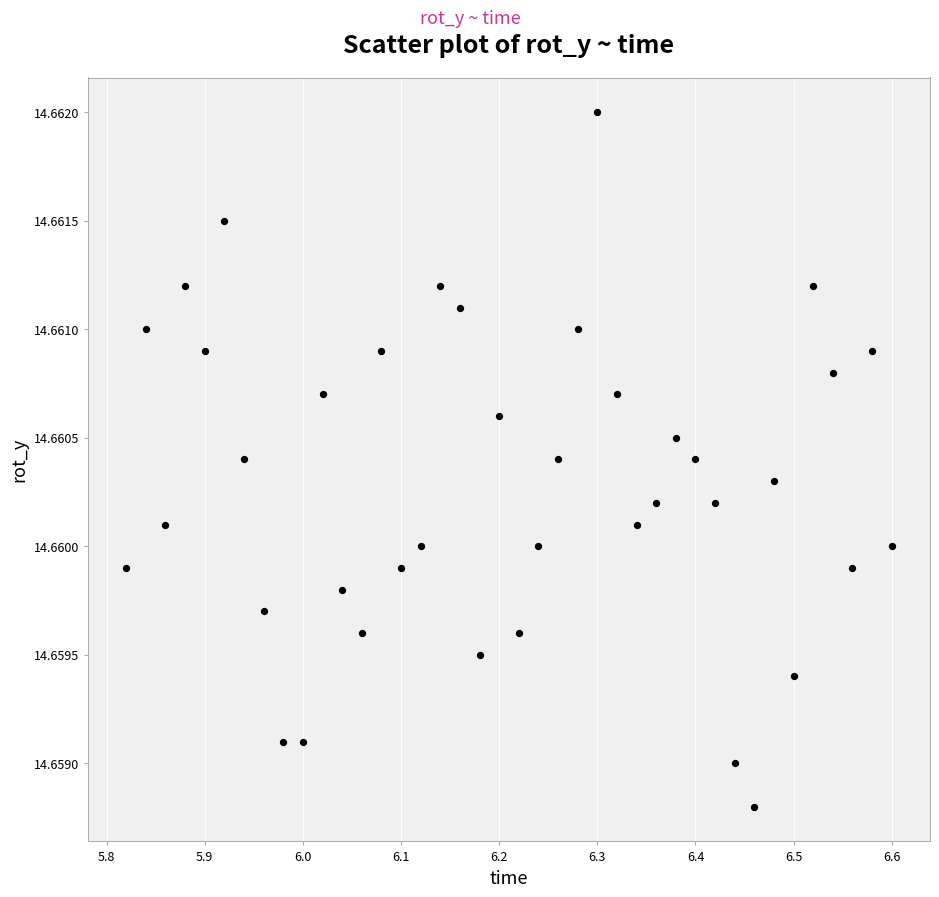

What is the range of X values (max minus min)?

0.8